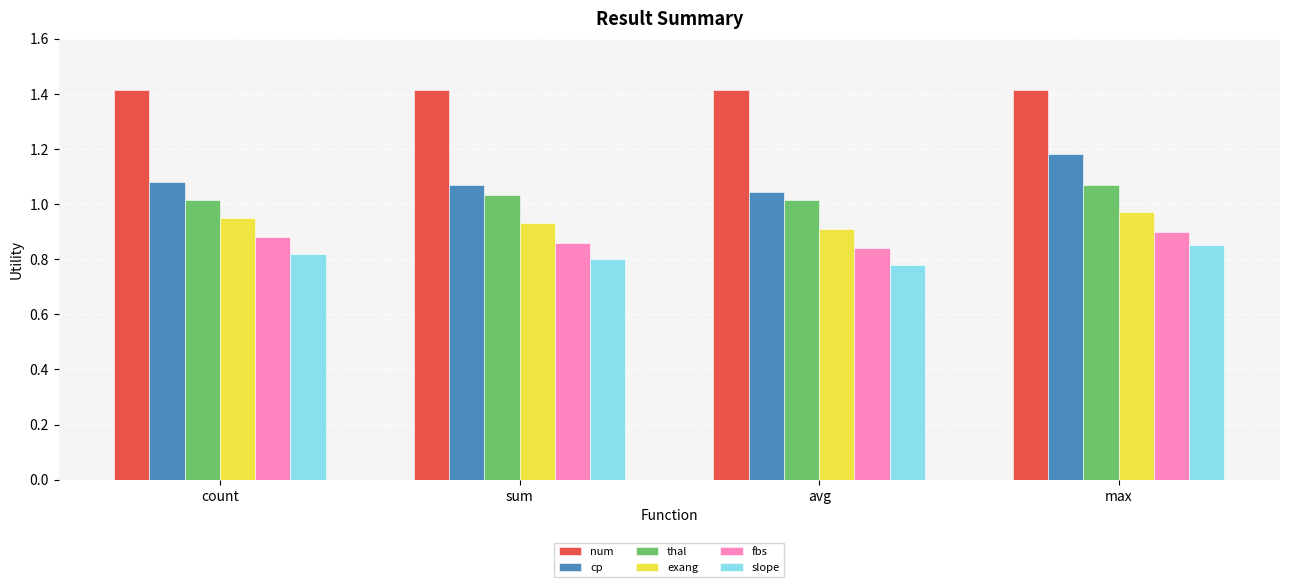

Which series has the largest total across all categories?

num